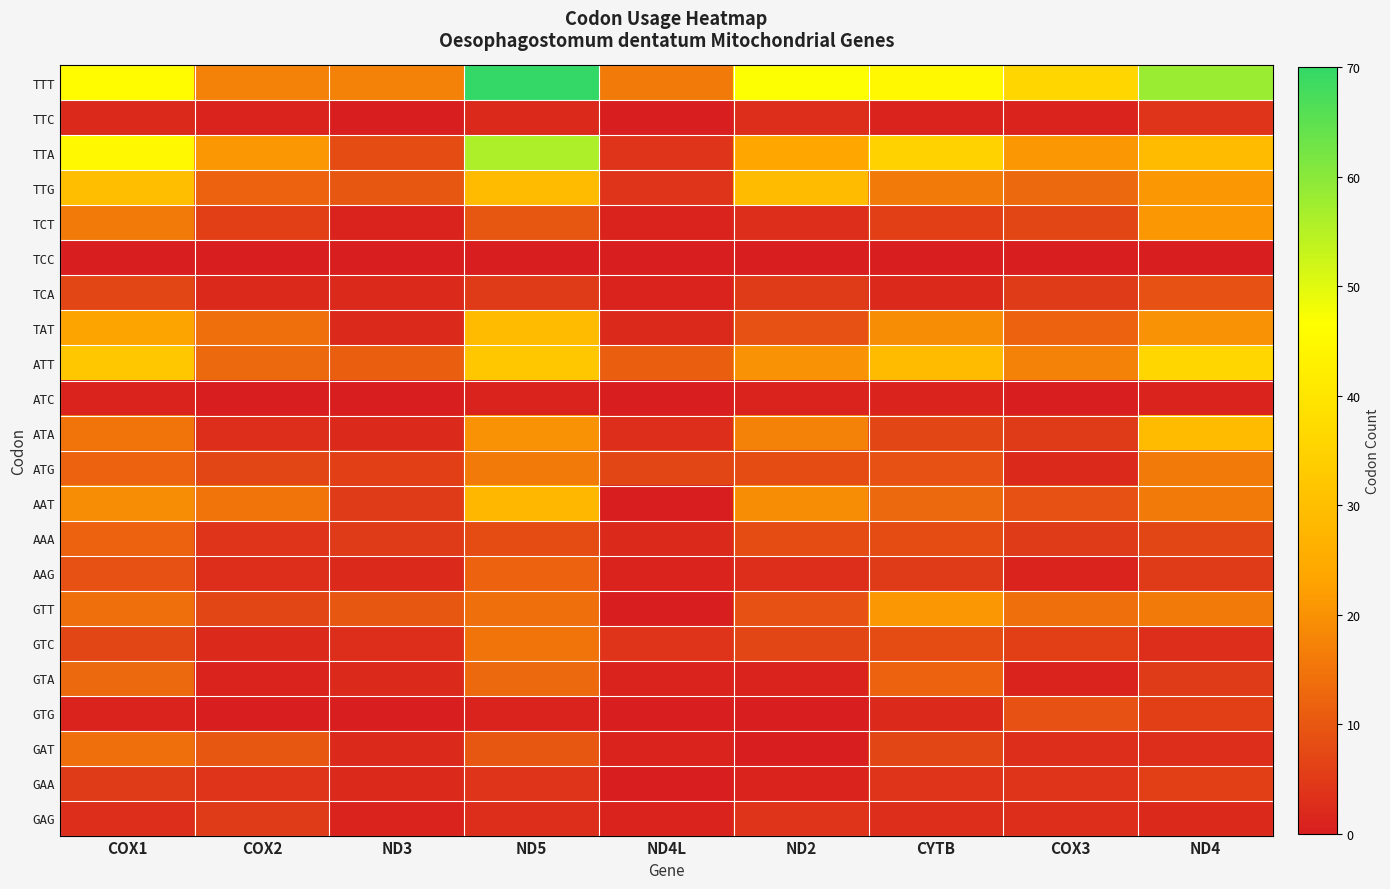

Which series has the largest total across all categories?

TTT